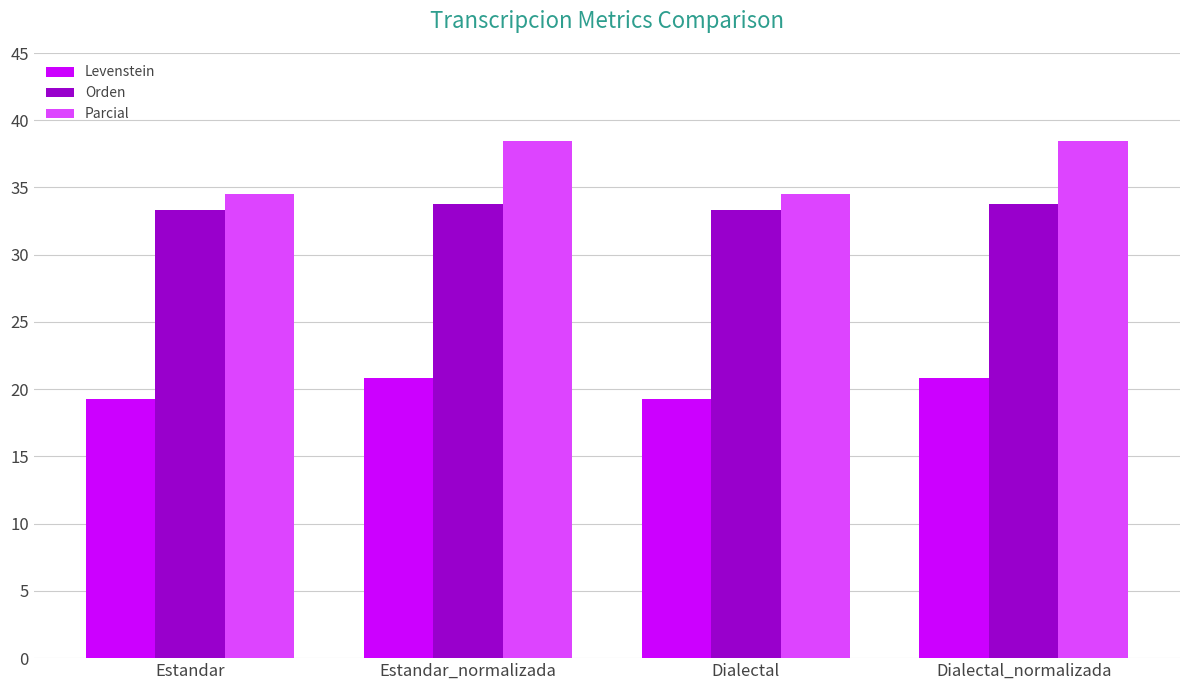

Reading left to right, transcribe all the data shown in this chart.

Levenstein: Estandar=19.3	Estandar_normalizada=20.8	Dialectal=19.3	Dialectal_normalizada=20.8
Orden: Estandar=33.3	Estandar_normalizada=33.8	Dialectal=33.3	Dialectal_normalizada=33.8
Parcial: Estandar=34.5	Estandar_normalizada=38.5	Dialectal=34.5	Dialectal_normalizada=38.5